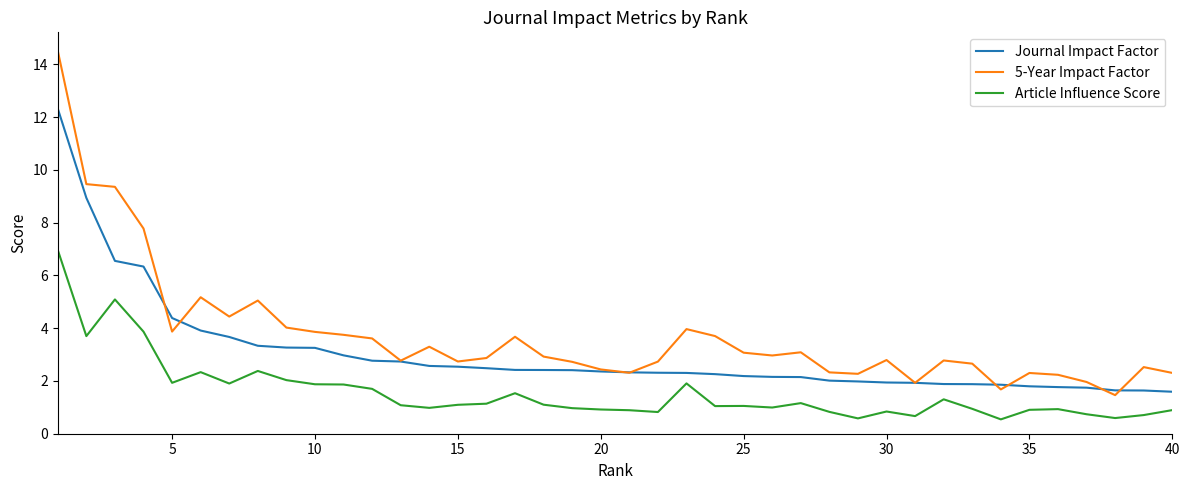

Which series has the largest total across all categories?

5-Year Impact Factor